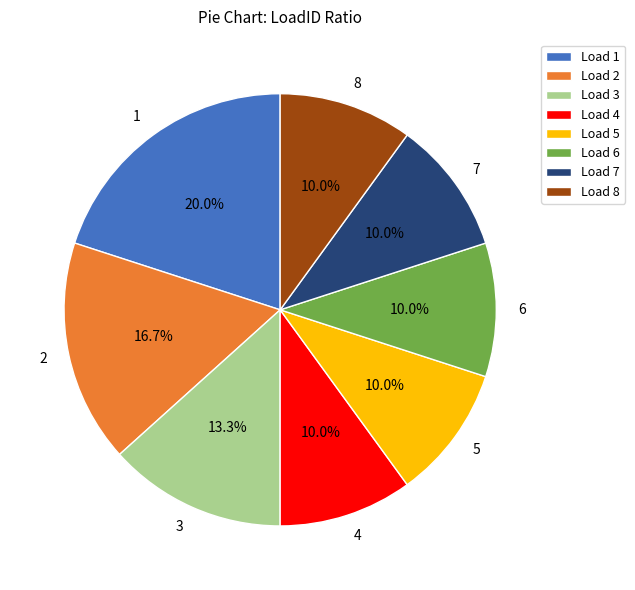

To the nearest percent, what is the combined percentage of 1 and 2?

37%